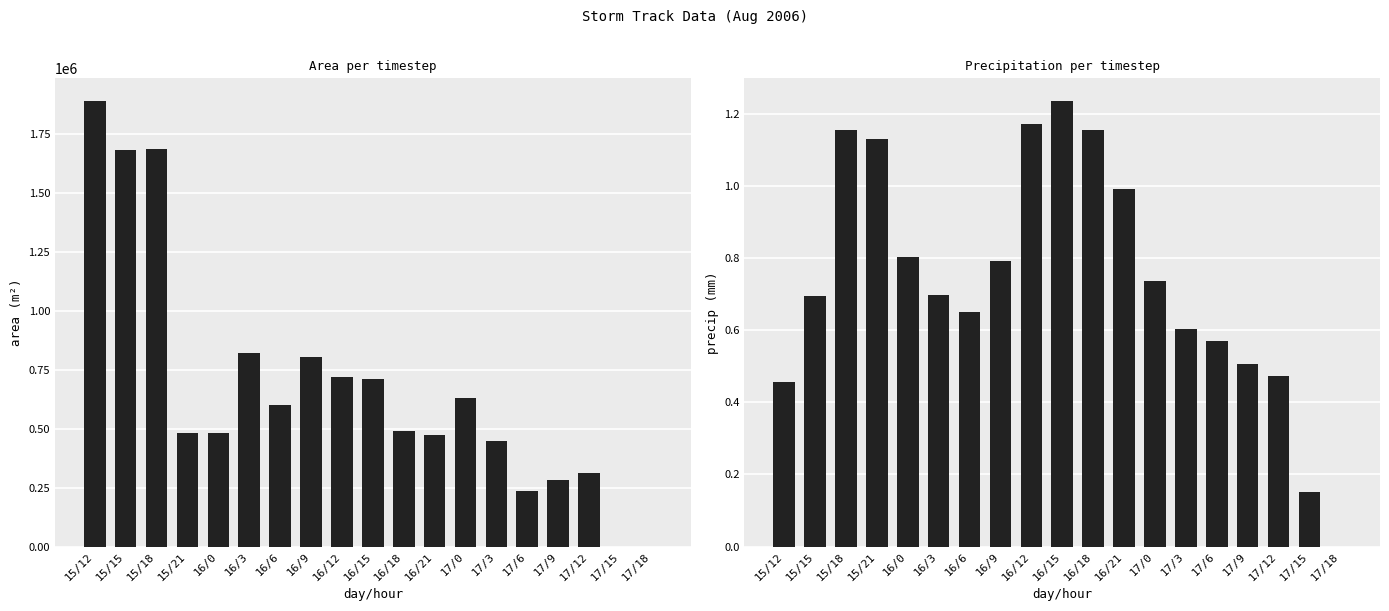

Between 15/18 and 16/18, which series saw the biggest shift?

area